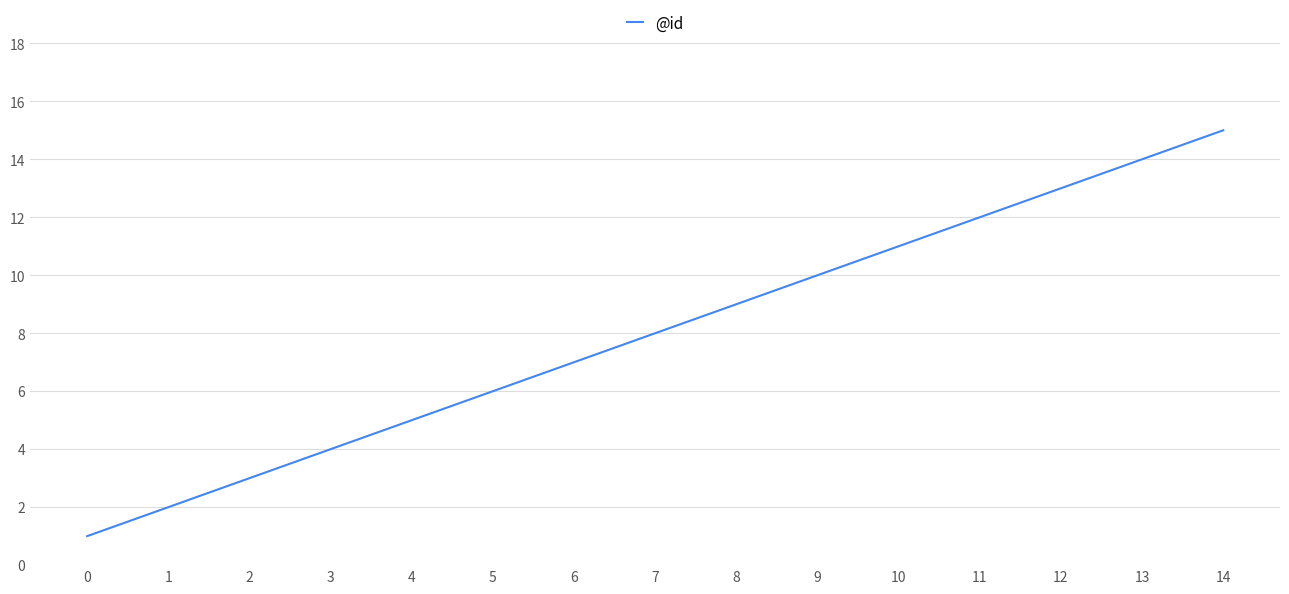

At which category does the chart reach its peak across all series?

14